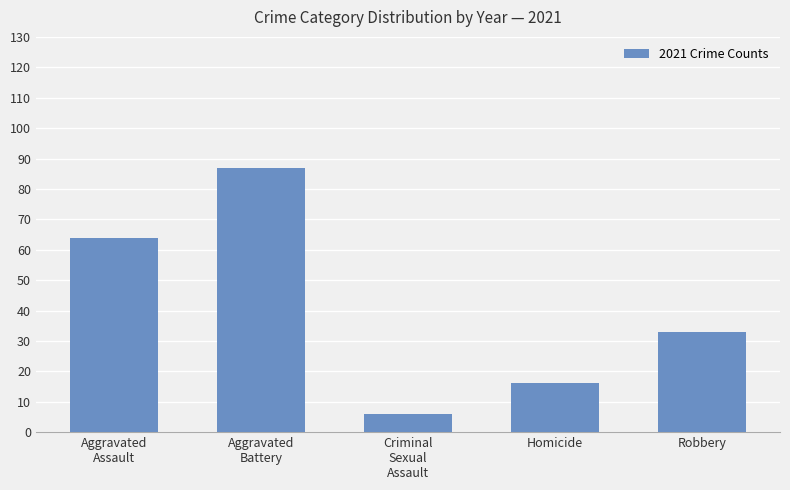

What is the change in value from Homicide to Robbery?

+17